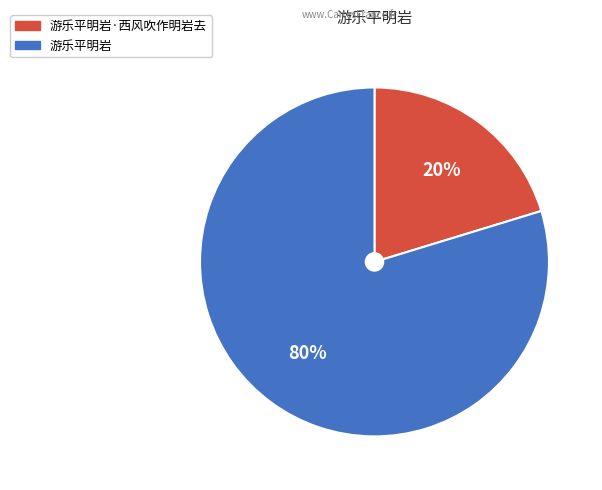

Is there a majority slice in this chart?

Yes